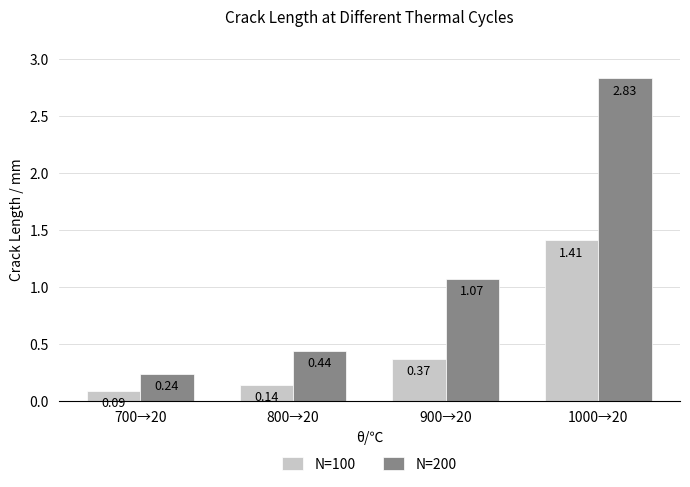

Are the bars horizontal?

No